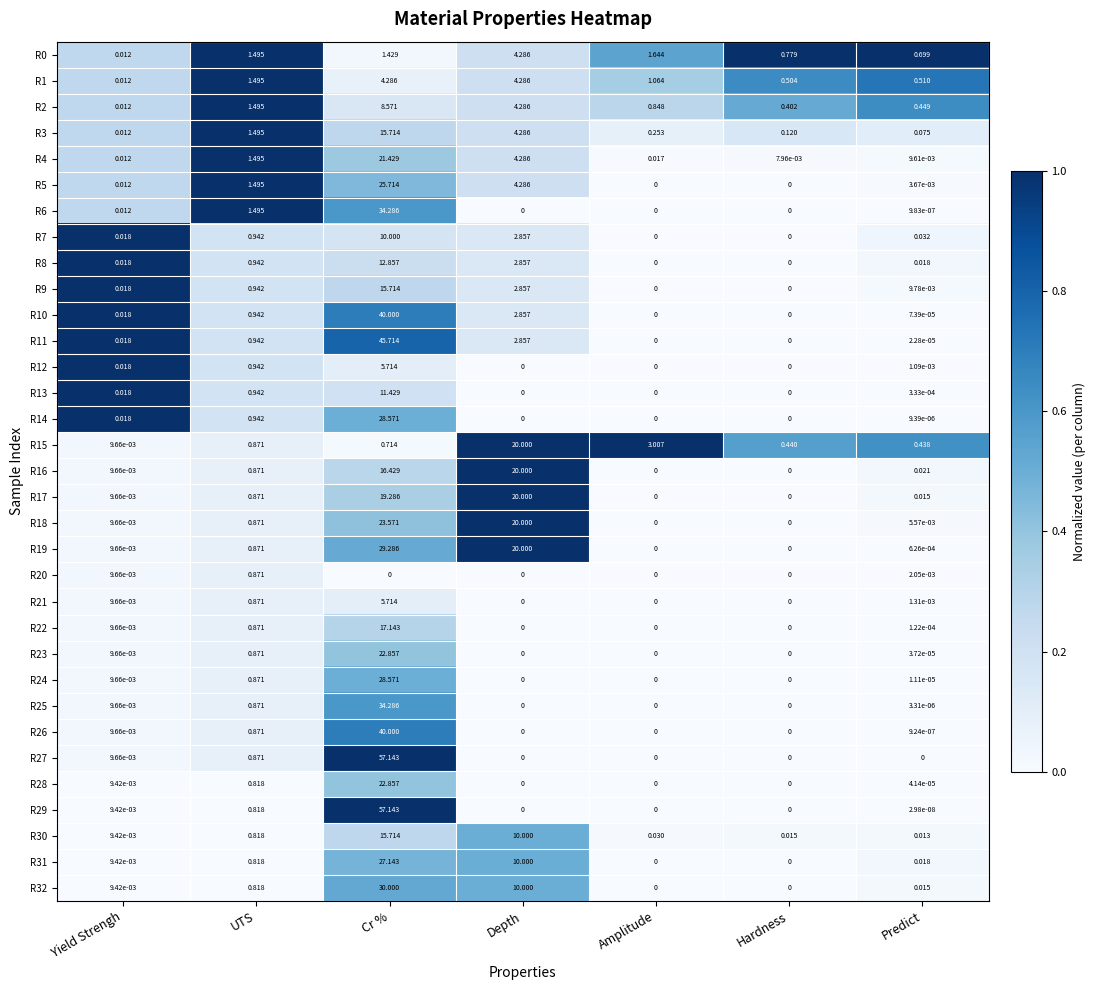

Which category has the highest value in the R5 series?

Cr %